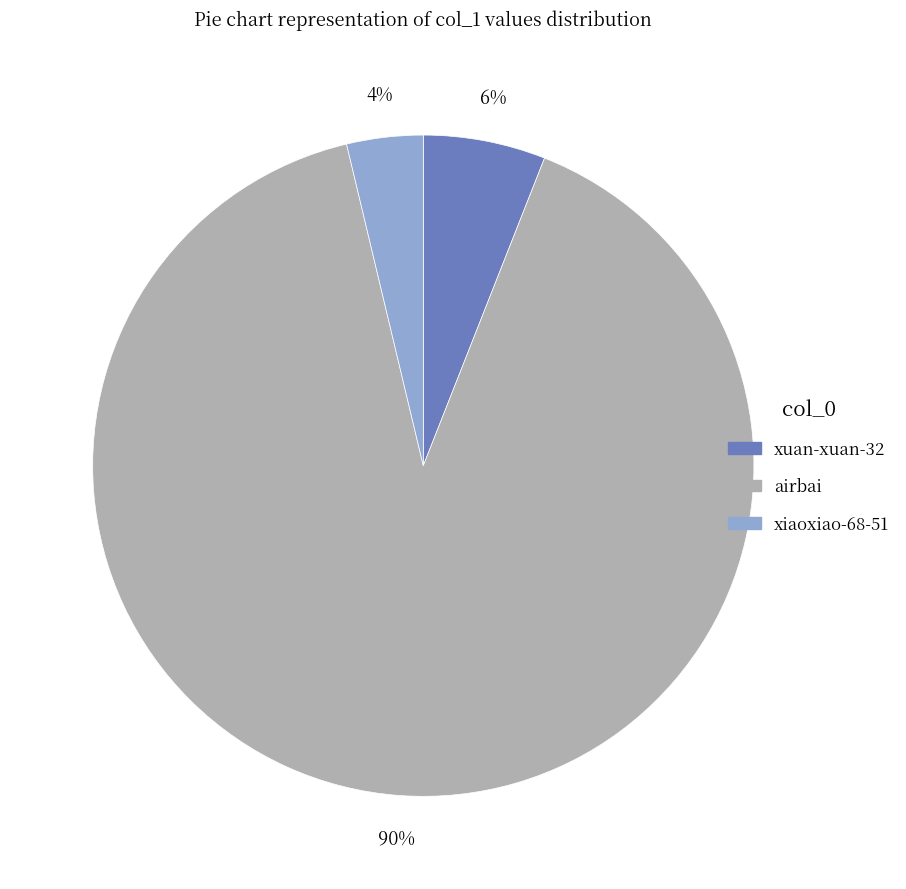

Between airbai and xiaoxiao-68-51, which is larger?

airbai